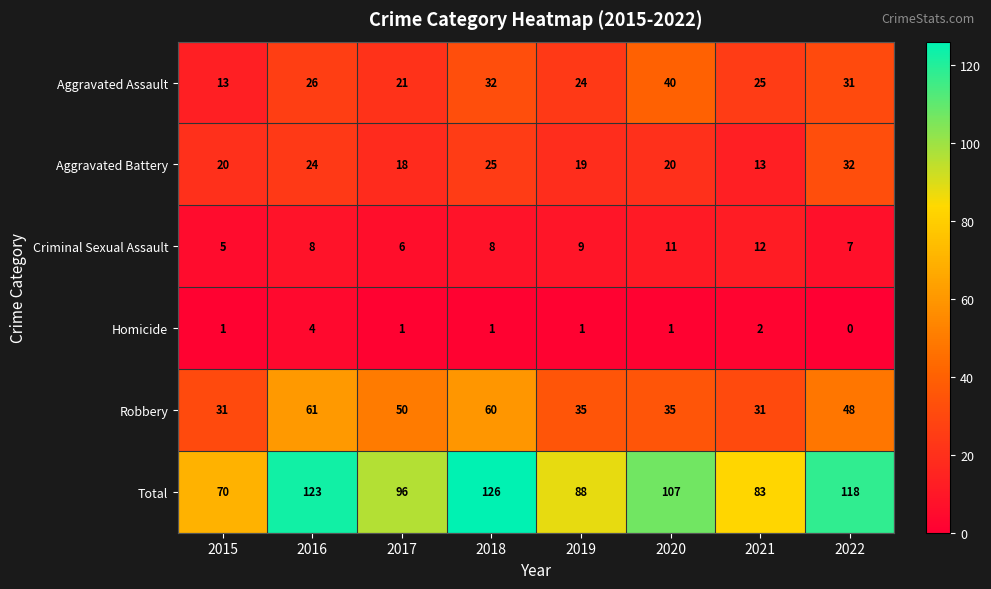

What is the maximum value for Total?

126